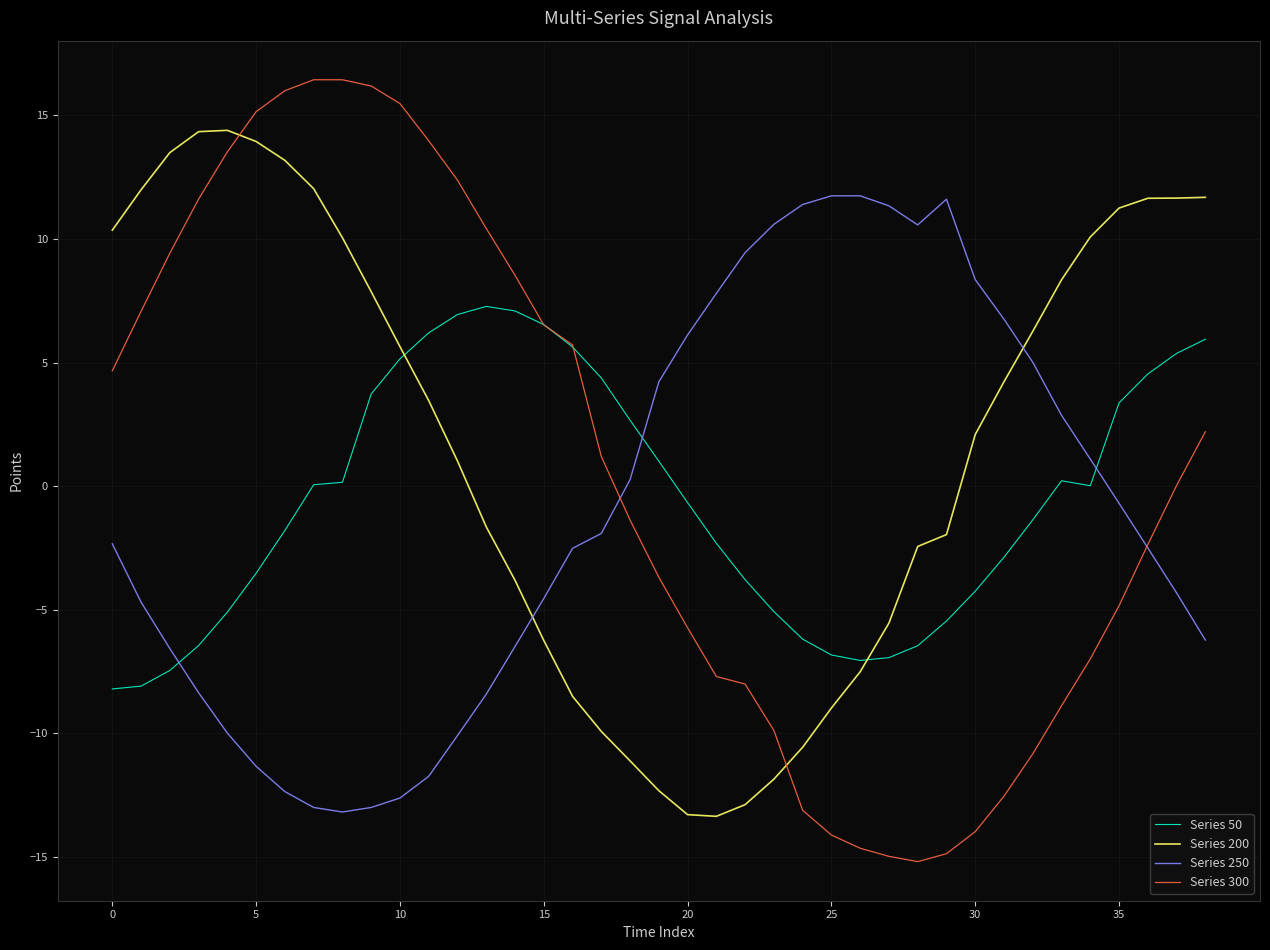

Which series has the largest range (max minus min)?

Series 300